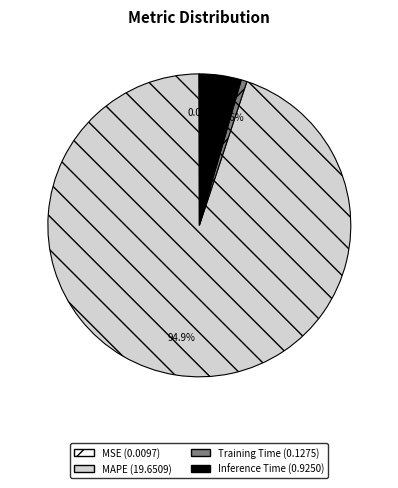

To the nearest percent, what is the difference between the largest and smallest slice percentages?

95%